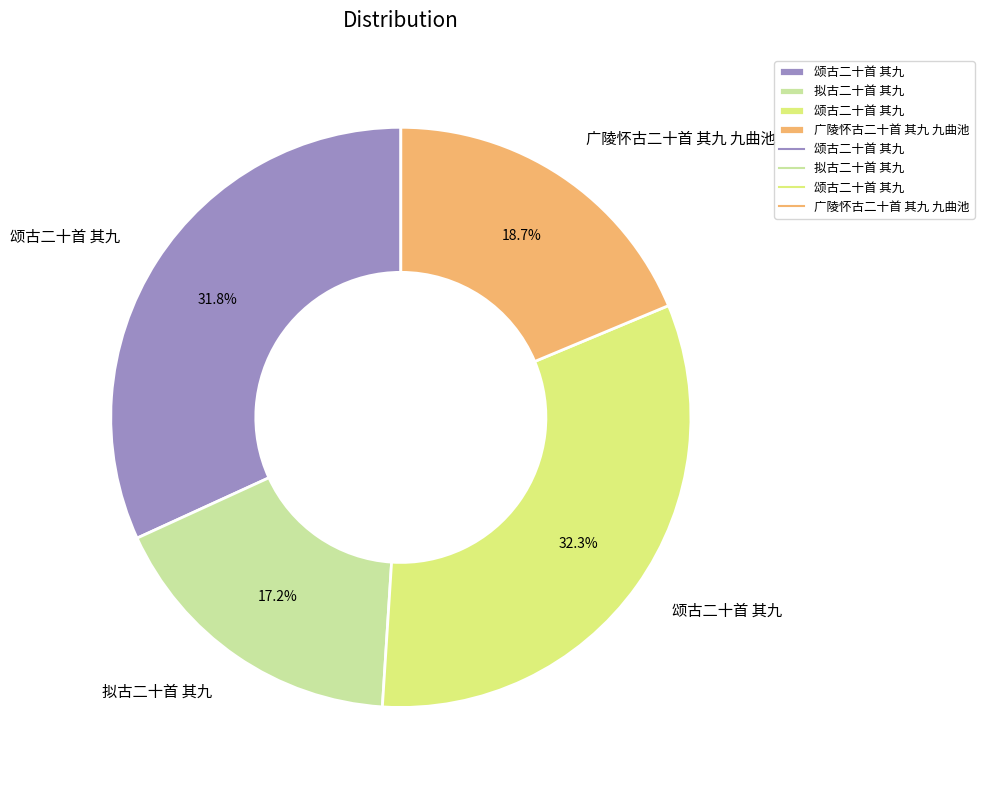

Does any single category account for the majority?

No